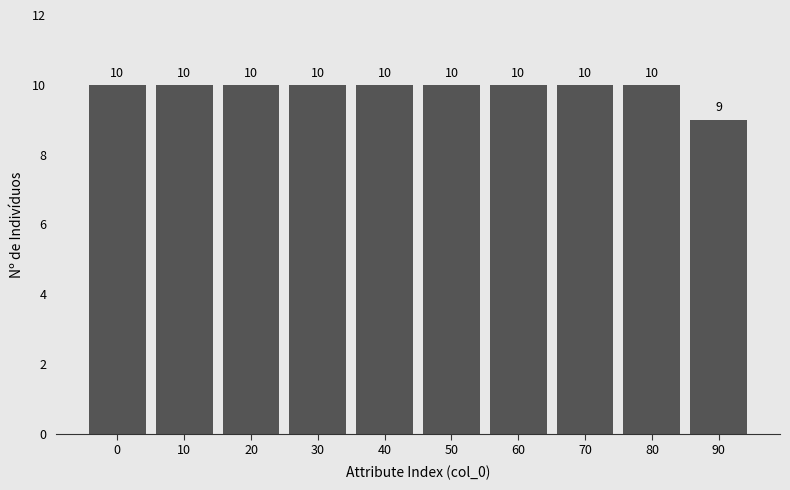

Reading right to left, list all the values displayed in this chart.

90=9	80=10	70=10	60=10	50=10	40=10	30=10	20=10	10=10	0=10